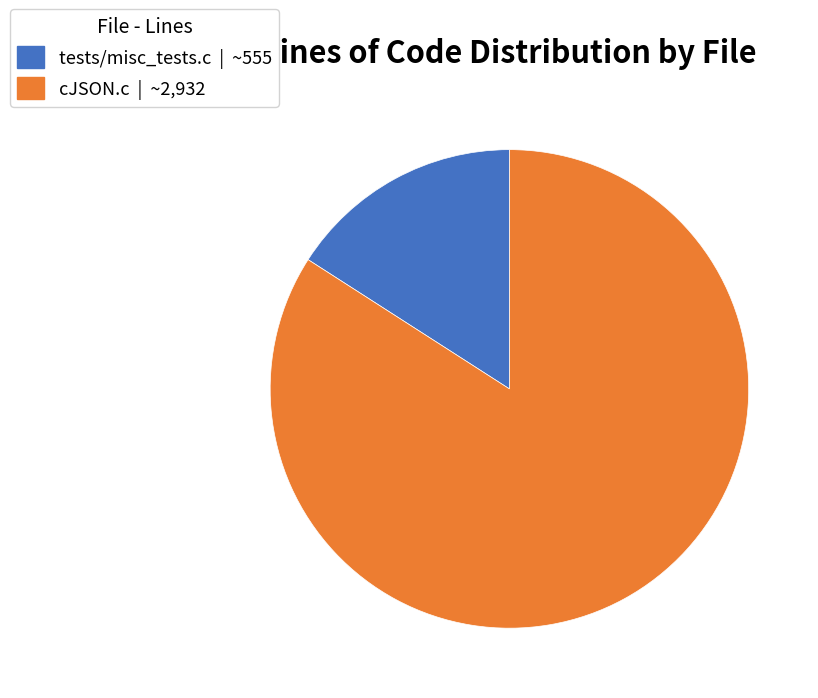

Rank the categories by value from lowest to highest.

tests/misc_tests.c, cJSON.c